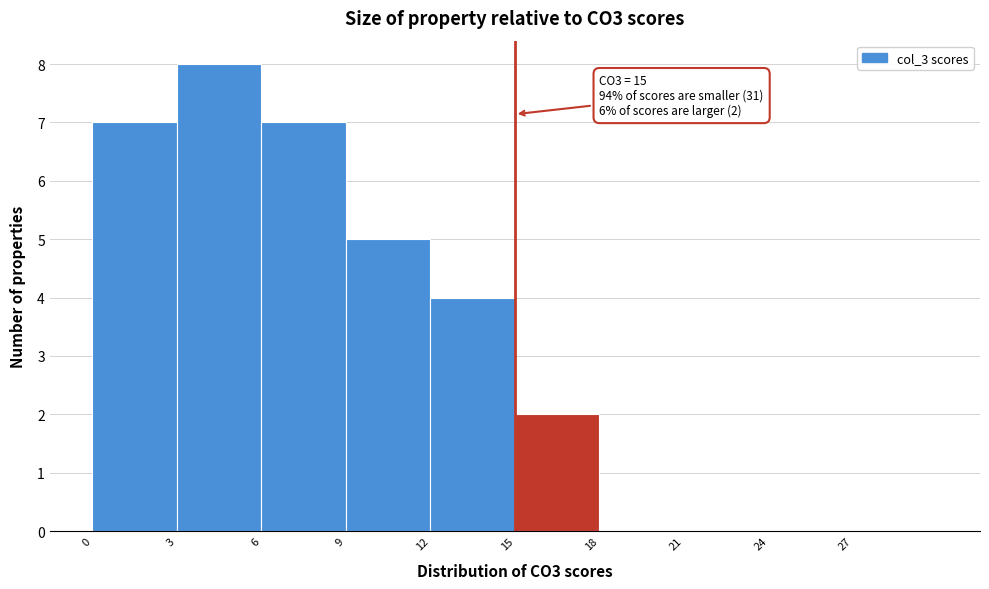

Over which range of the x-axis is the bar tallest?

3 to 6